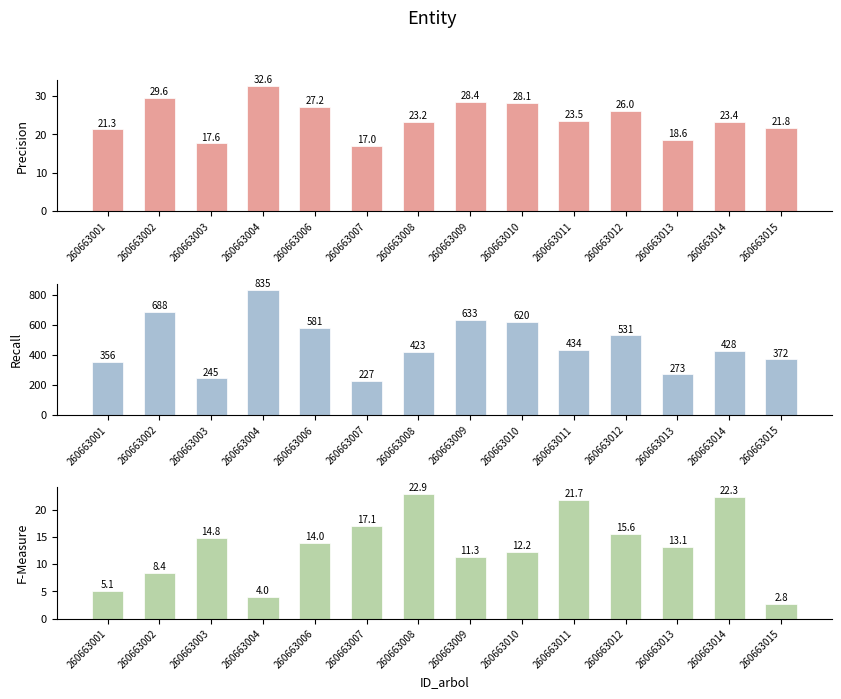

Which has a higher value, 260663013 or 260663001?

260663001